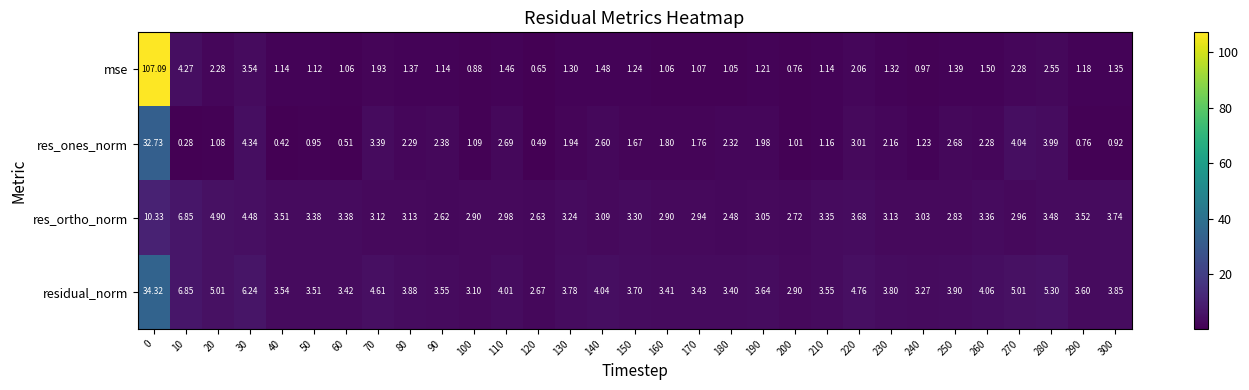

At 80, list the series in order from largest to smallest.

residual_norm, res_ortho_norm, res_ones_norm, mse